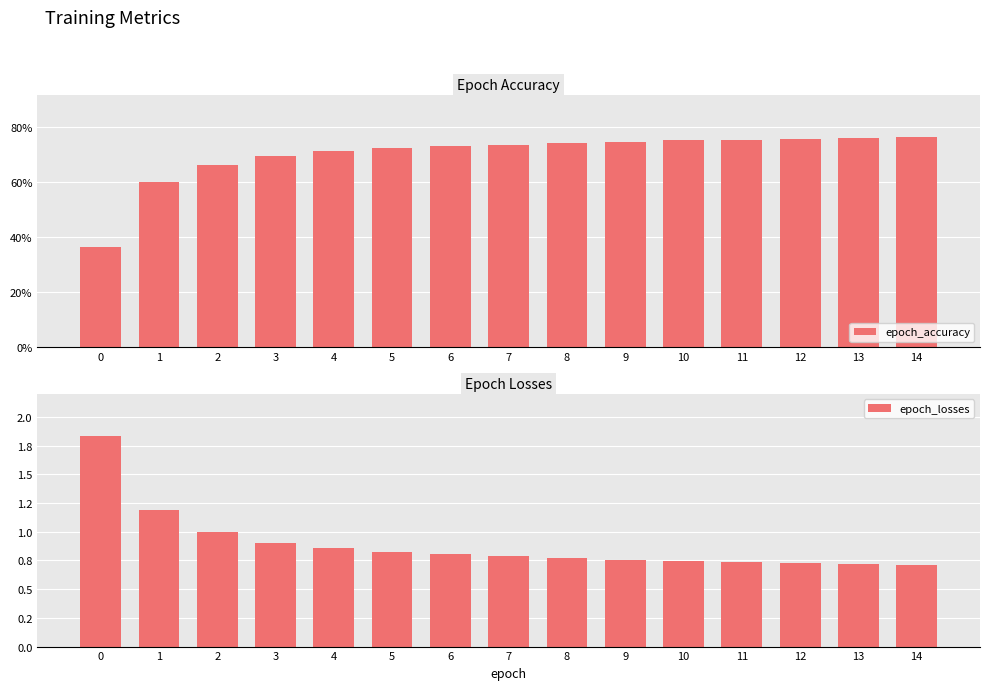

Between 1 and 12, which series saw the biggest shift?

epoch_losses